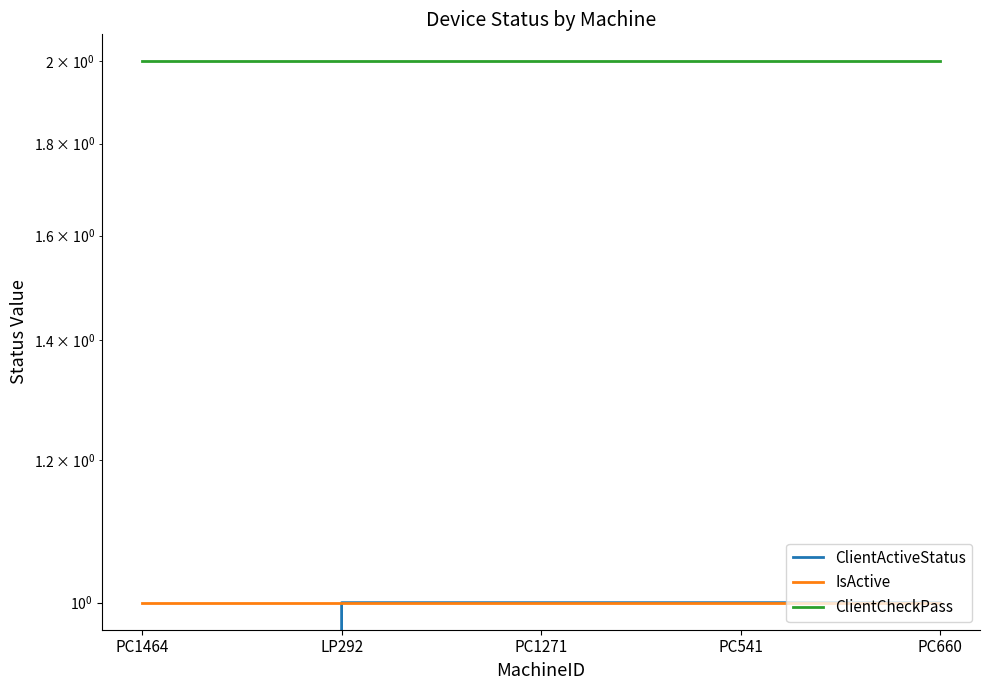

What position from the right is PC541?

2